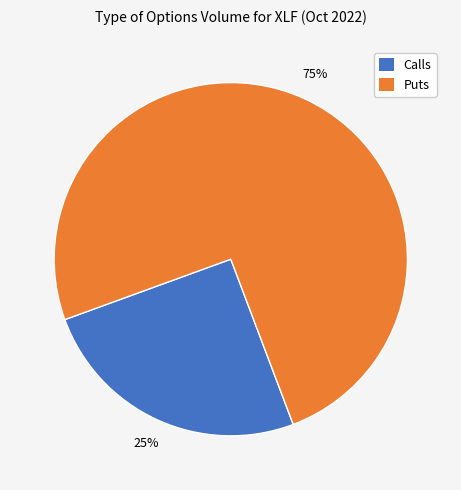

To the nearest percent, what is the difference between the largest and smallest slice percentages?

50%